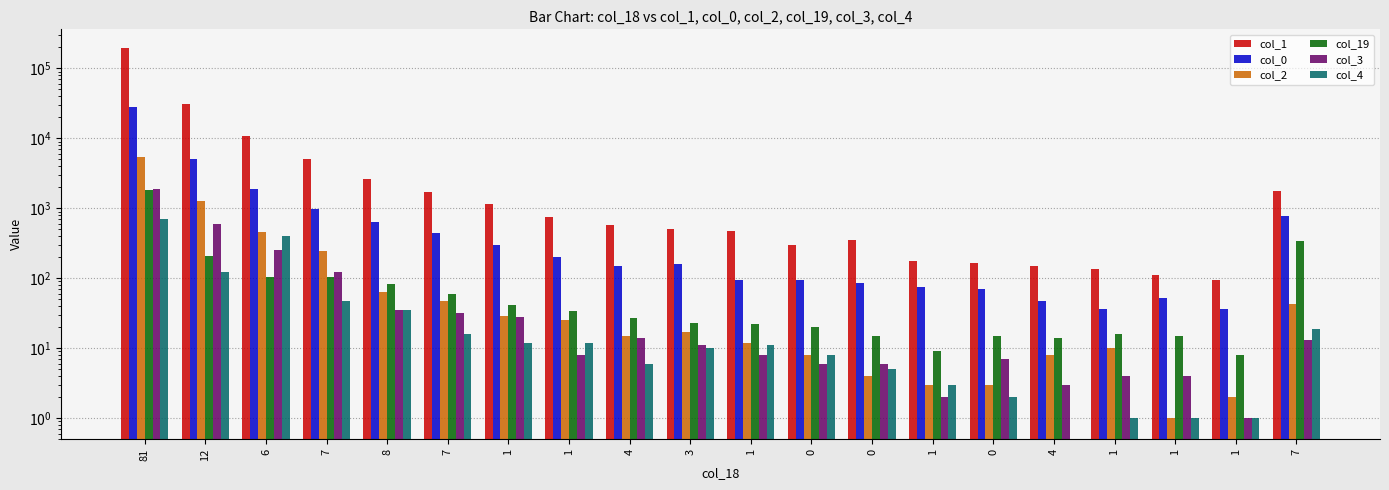

The col_3 series shows 255 at 6. True or false?

True